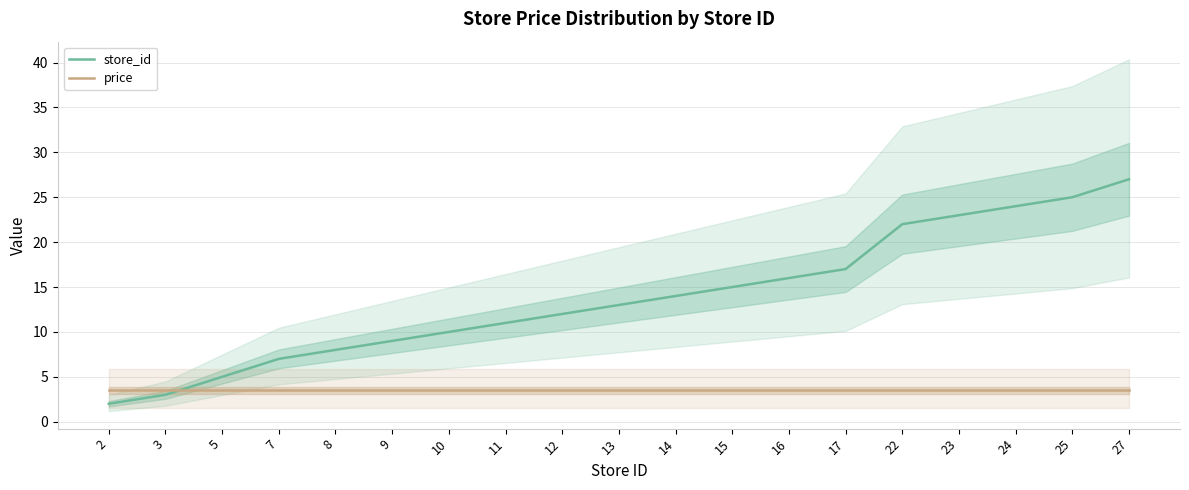

Read the price value at 7.

3.5